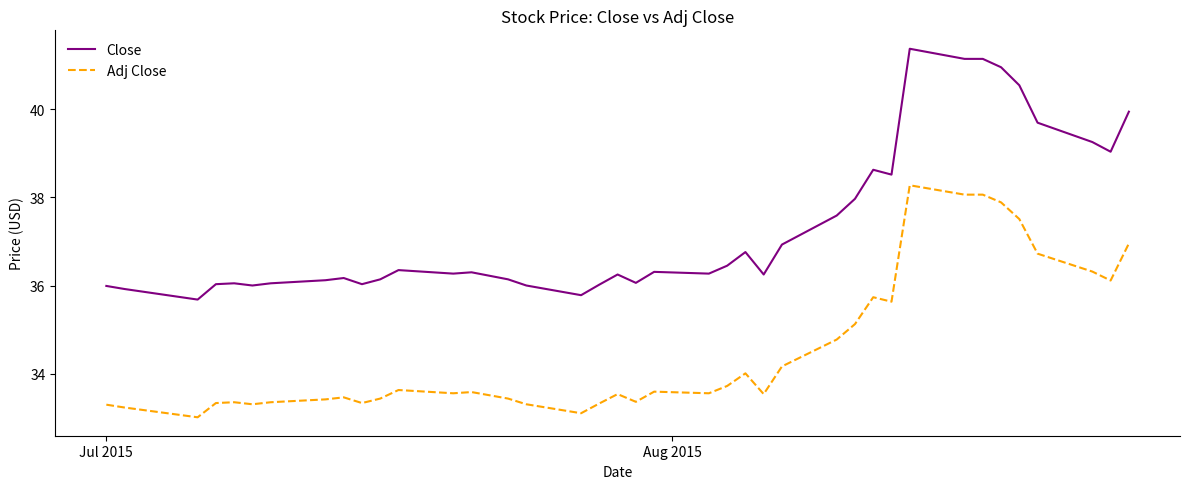

Which series has the largest total across all categories?

Close